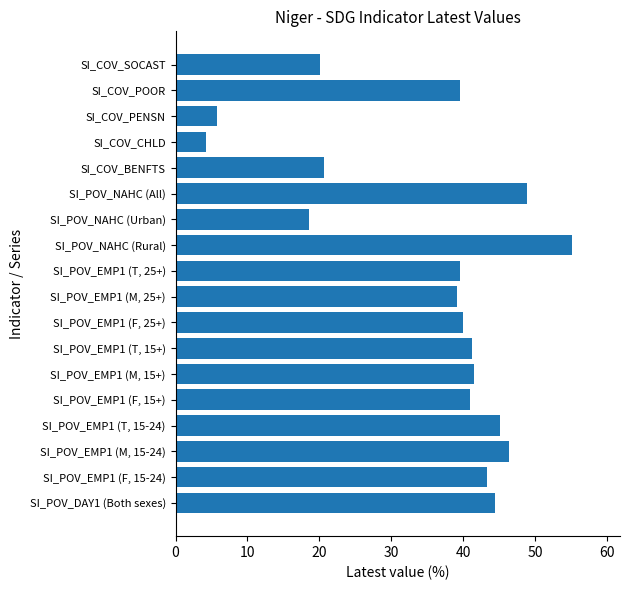

Which label corresponds to the largest value in the chart?

SI_POV_NAHC (Rural)